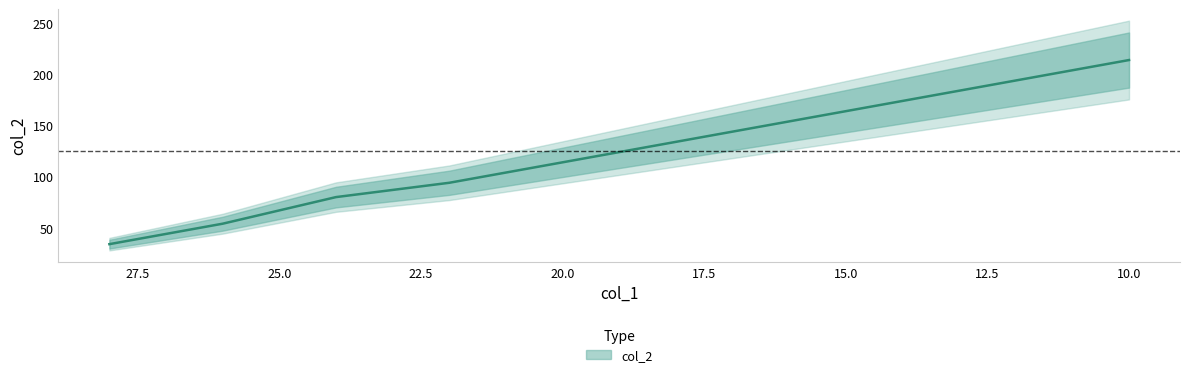

How many values are below 134?

5